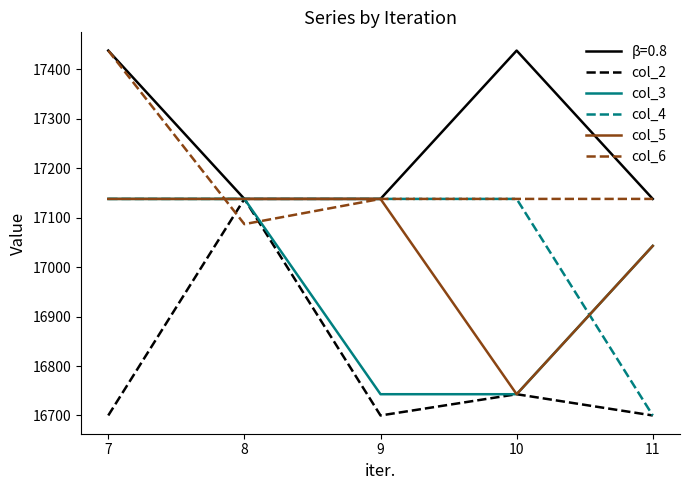

What is the greatest value displayed?

17438